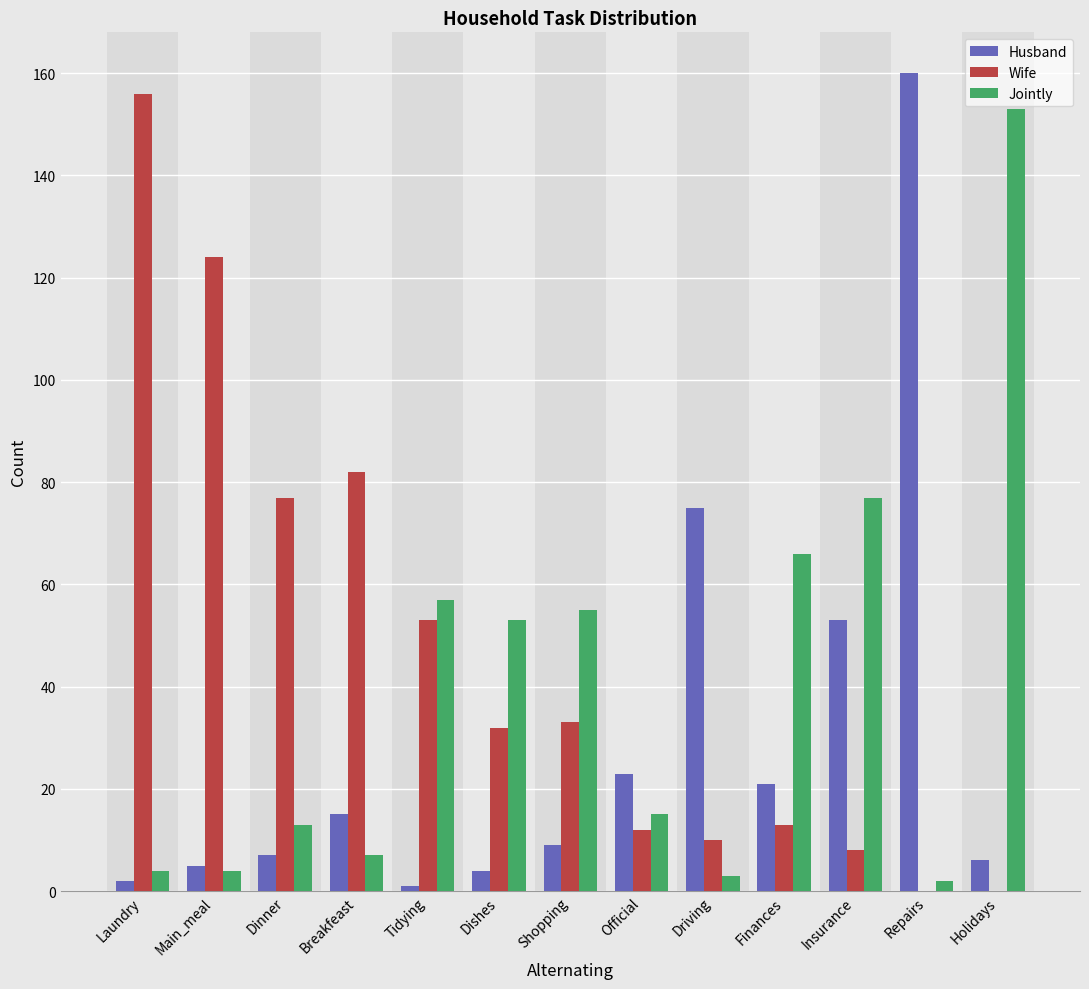

What is the sum of all Husband values?

381